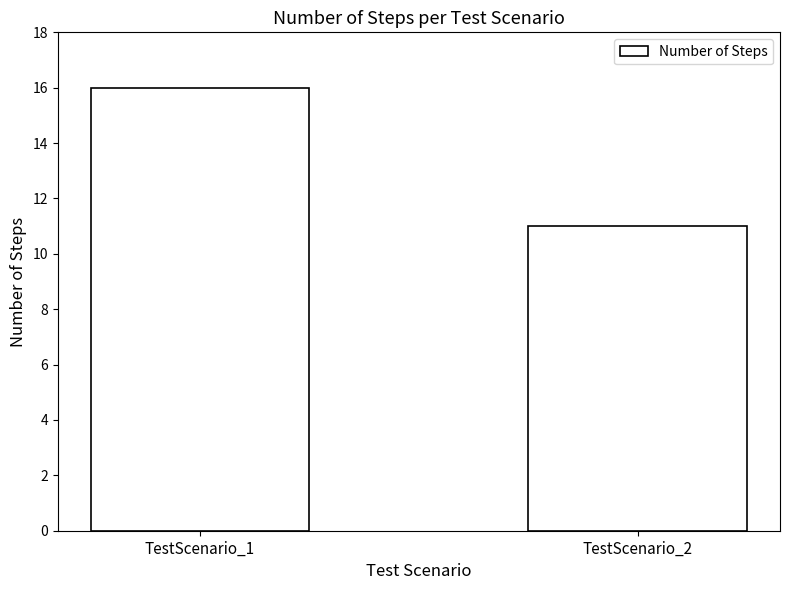

What is the change in value from TestScenario_1 to TestScenario_2?

-5